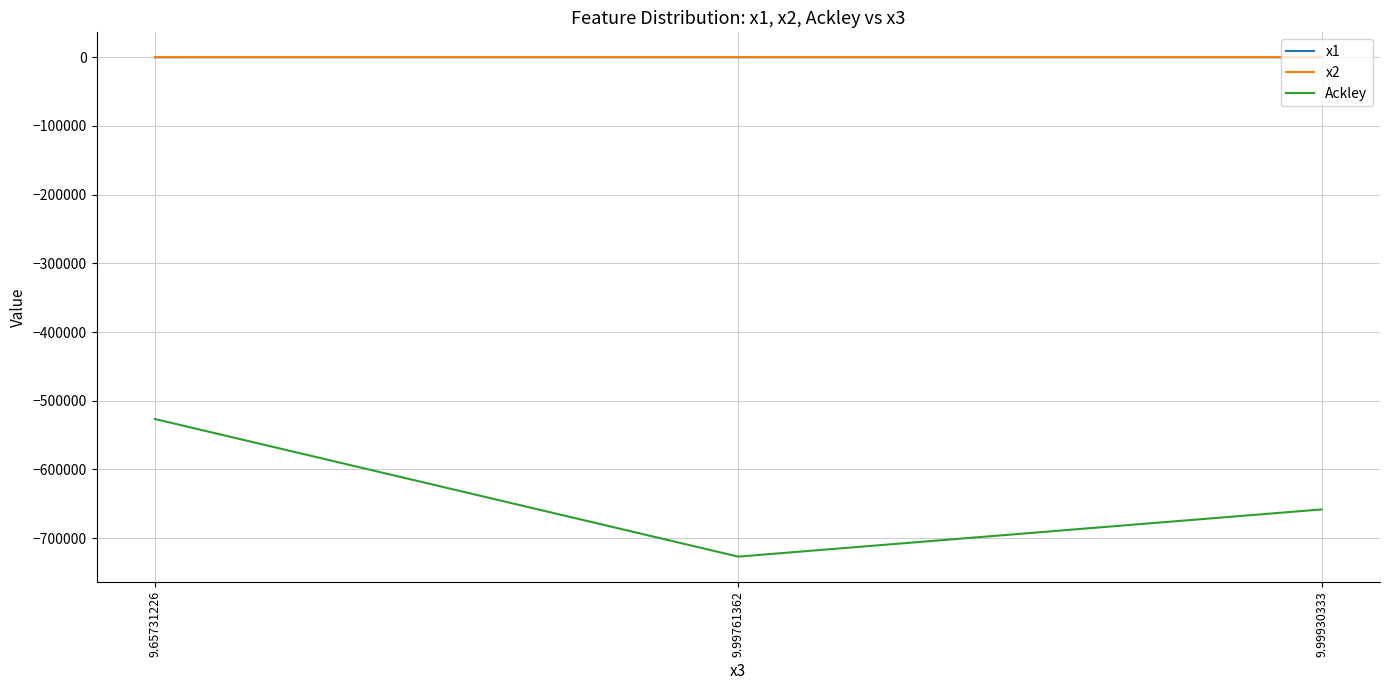

List the labels in order of Ackley value, smallest first.

9.99761362, 9.99930333, 9.65731226